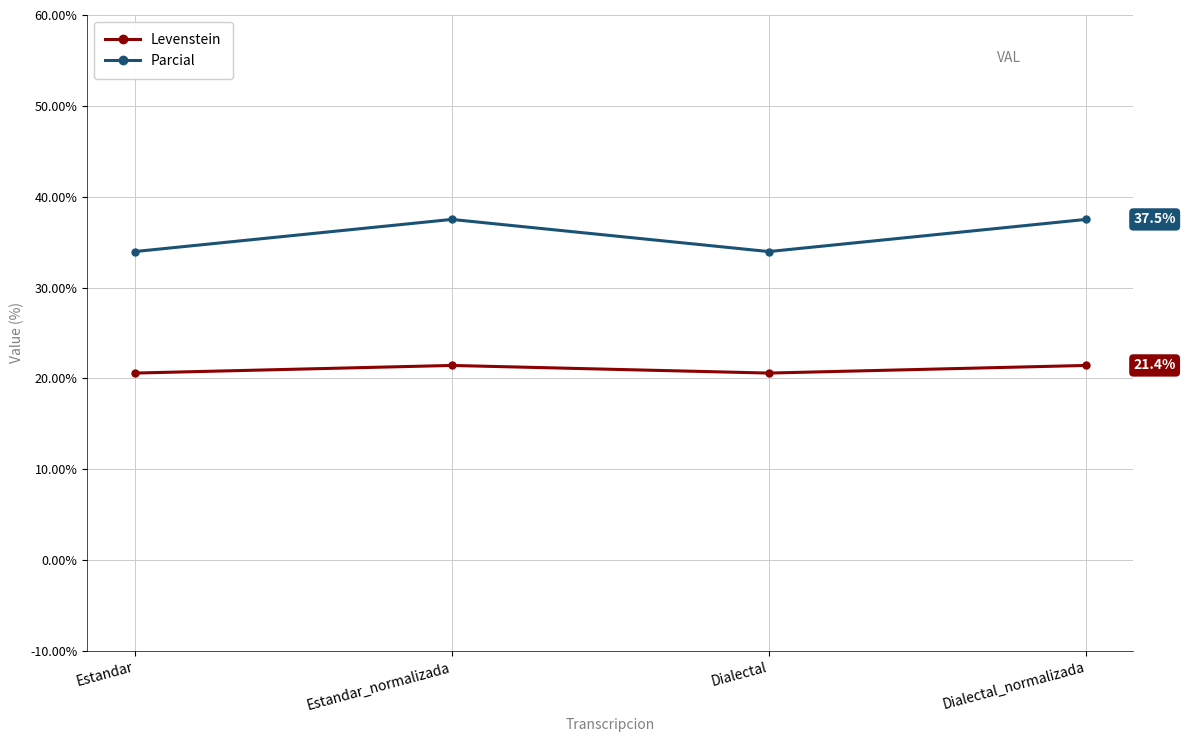

What is the maximum value shown in the chart?

37.5